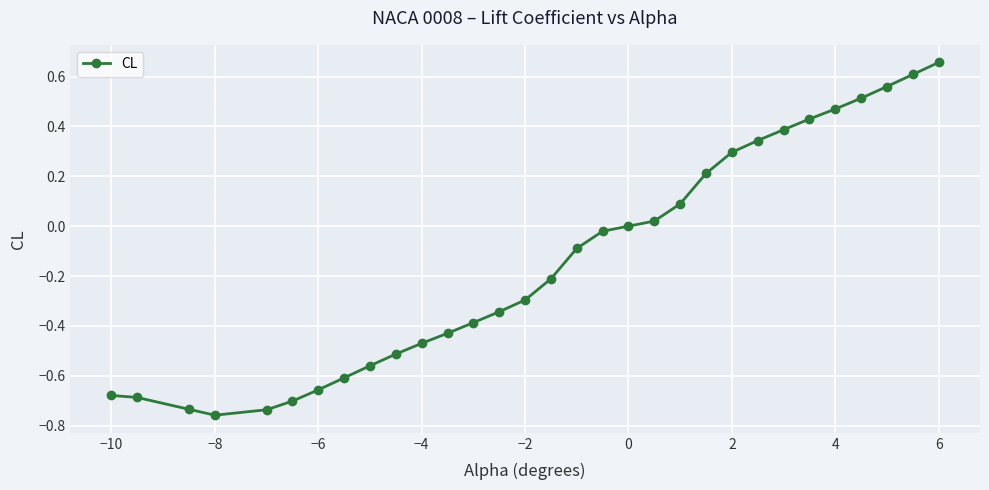

Does the chart display data point markers on the line(s)?

Yes